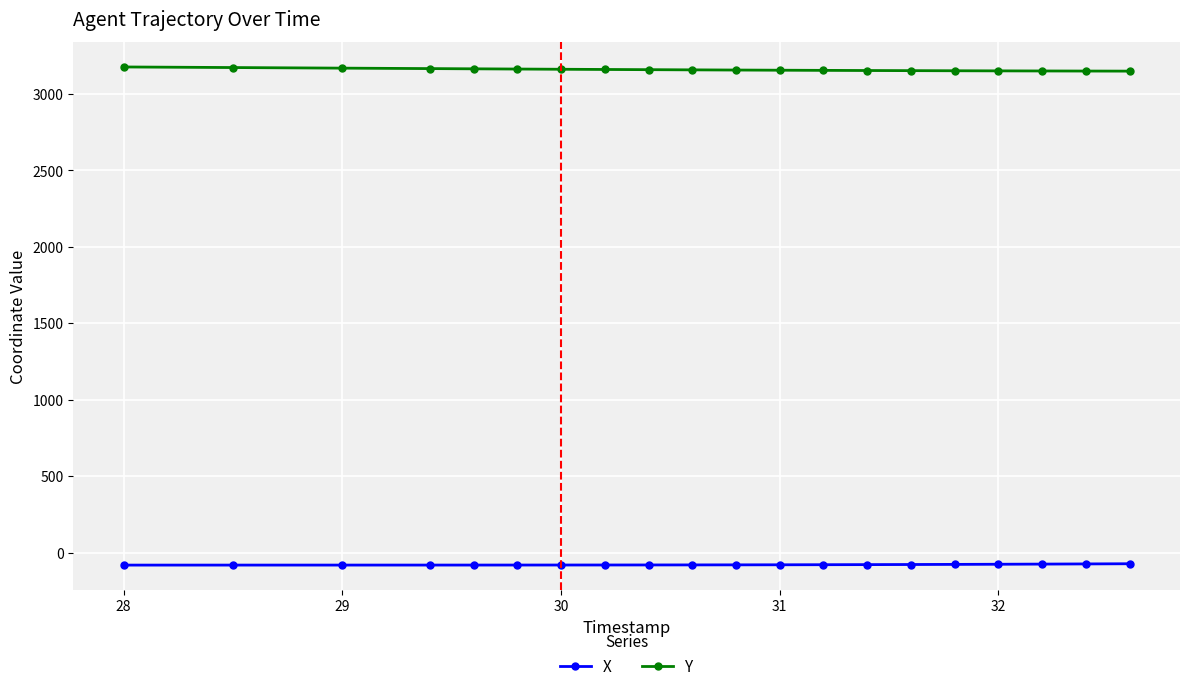

How many categories are shown in the chart?

20